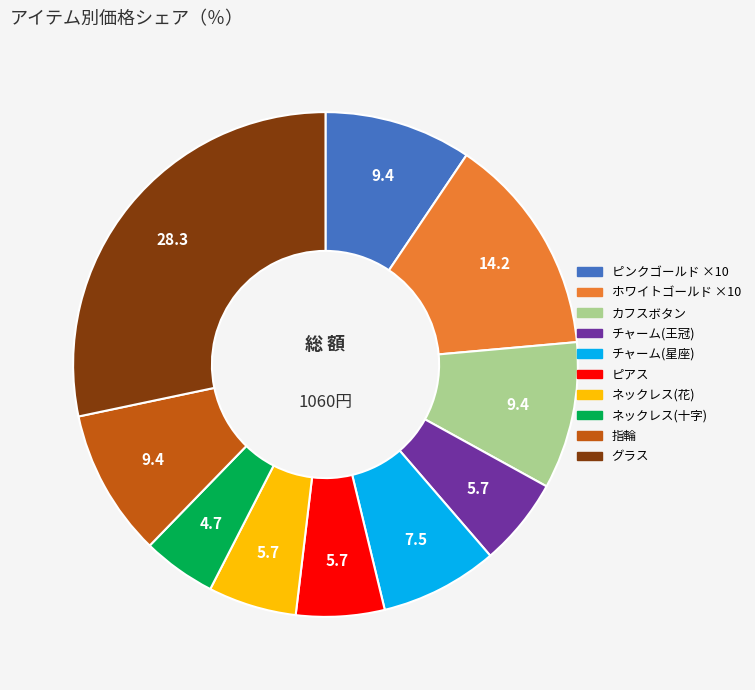

Does チャーム(王冠) represent more than half of the total?

No